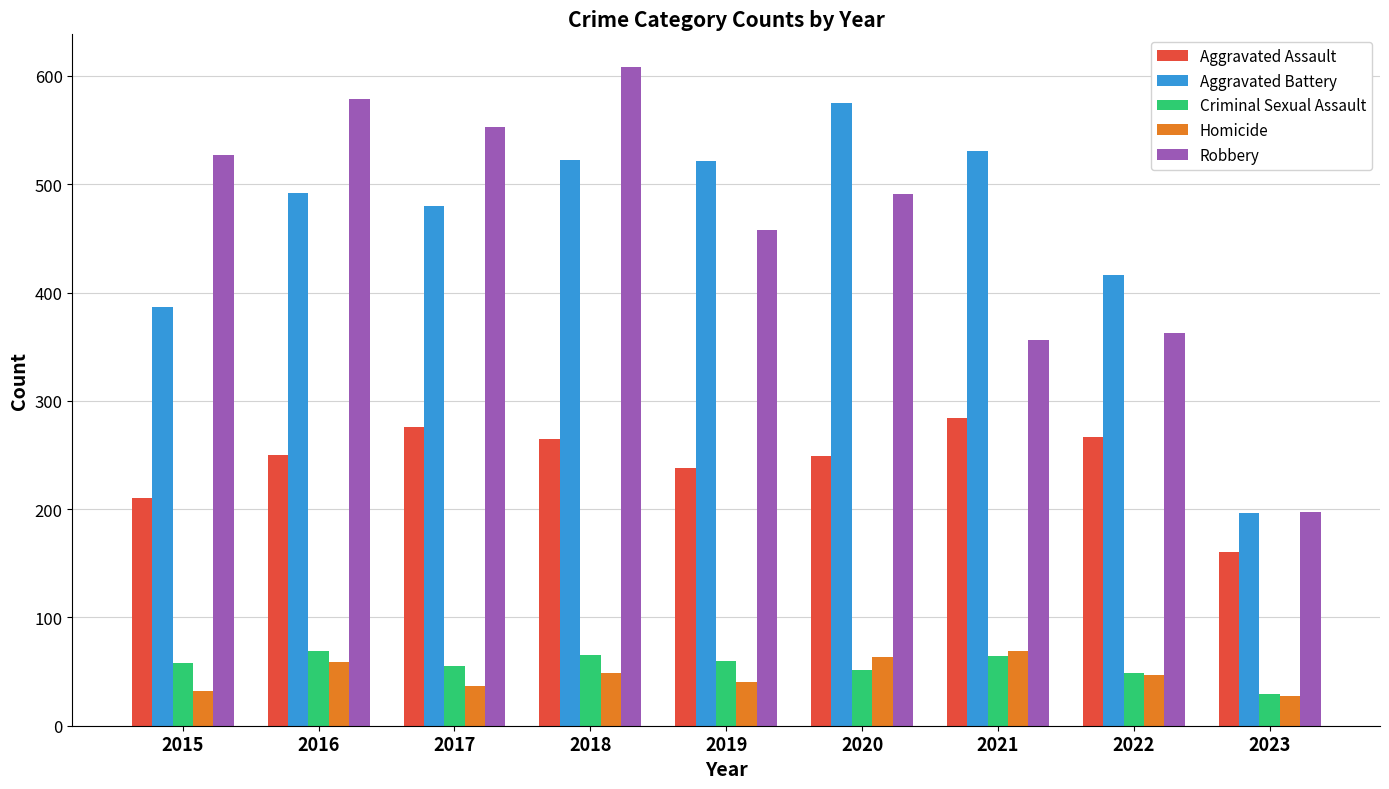

Rank the series at 2015 from lowest to highest value.

Homicide, Criminal Sexual Assault, Aggravated Assault, Aggravated Battery, Robbery